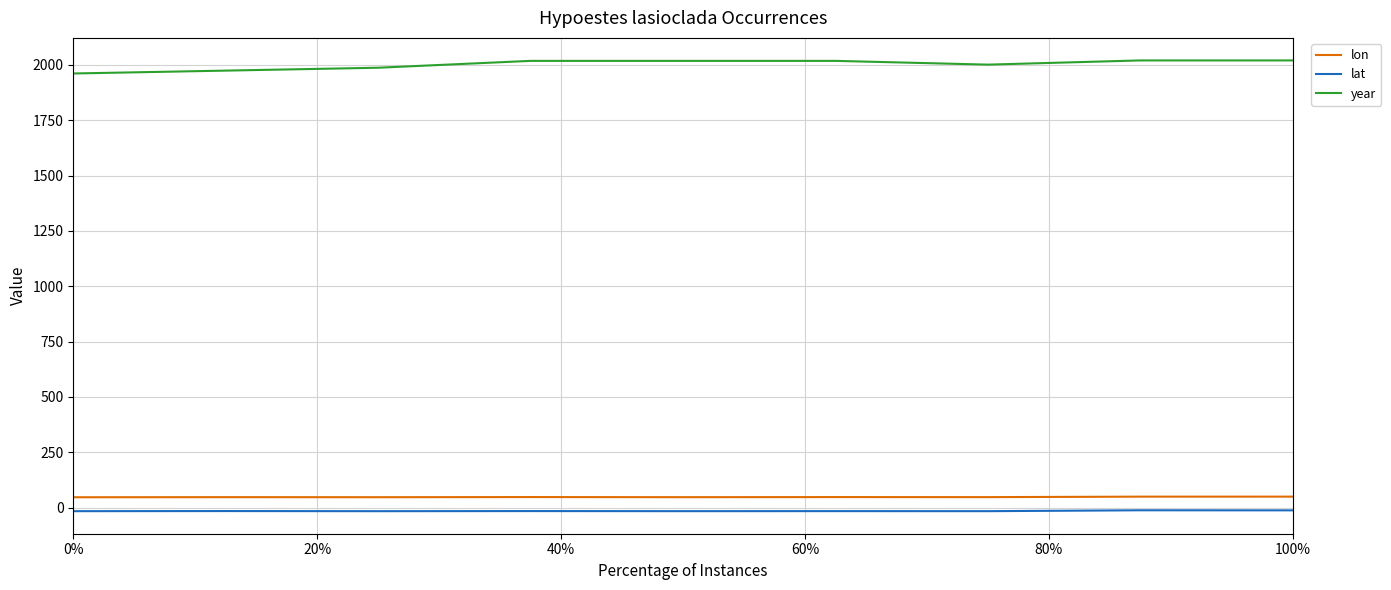

How many values in the lon series are below 47?

3